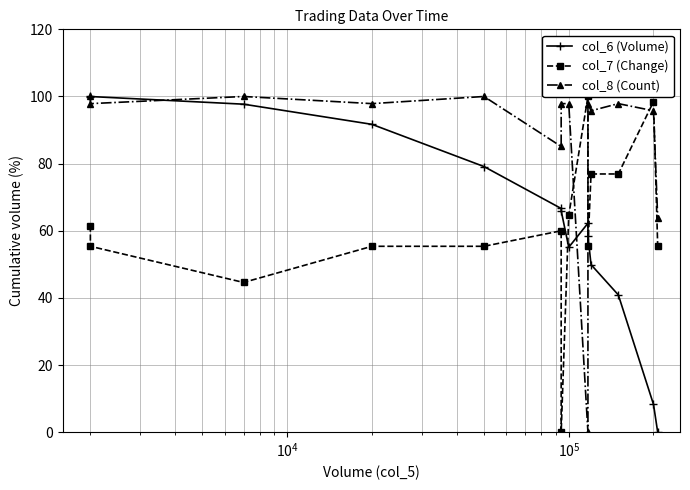

What is the value of the col_7 (Change) point at the 1st from the left?

61.5